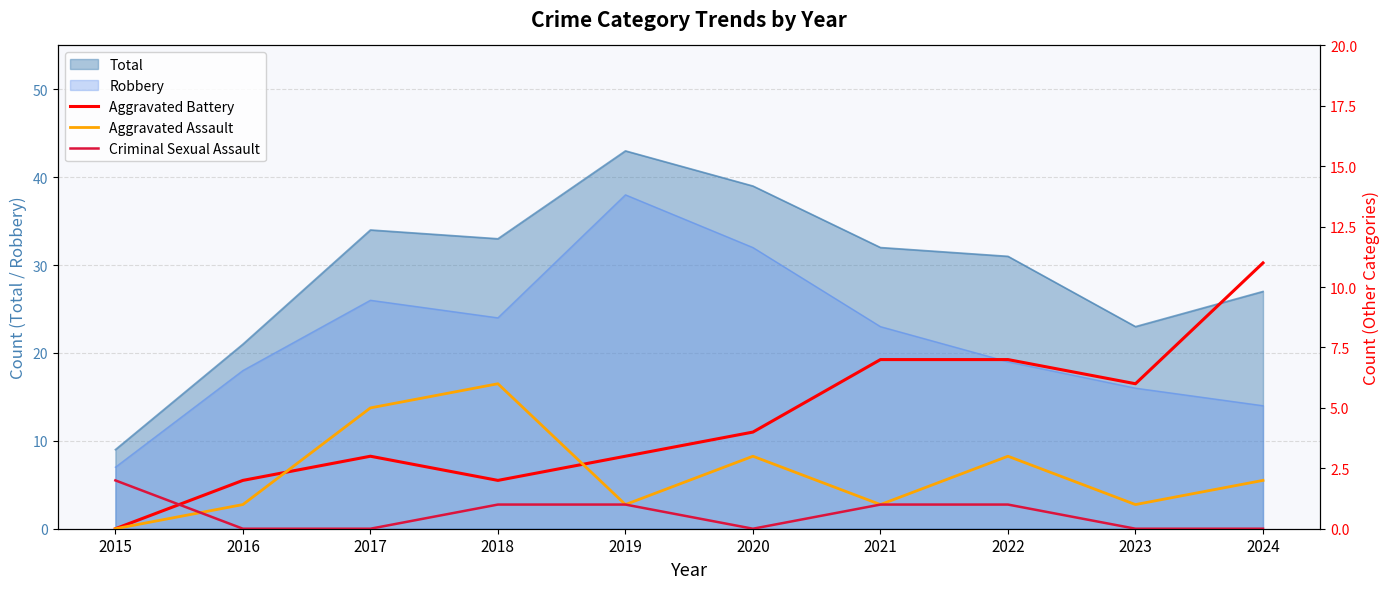

How many interior local peaks does the Aggravated Battery series have?

1